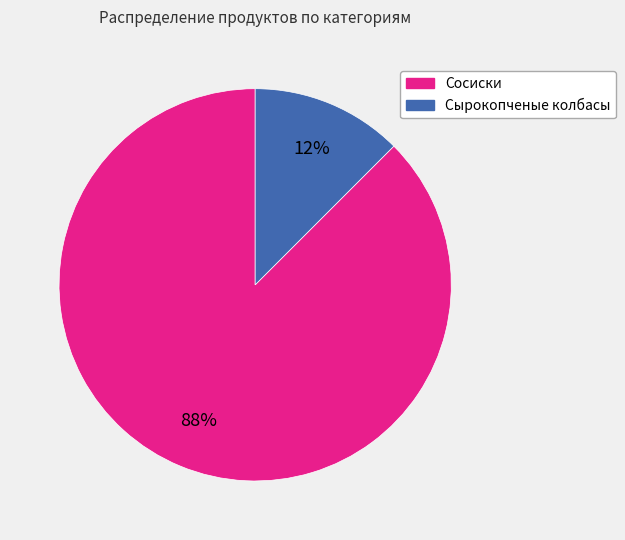

Which category has the biggest portion of the pie?

Сосиски